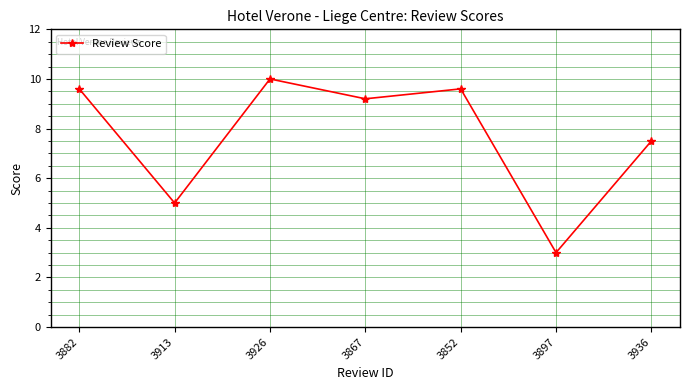

Where is the data nearest to the value 6?

3913